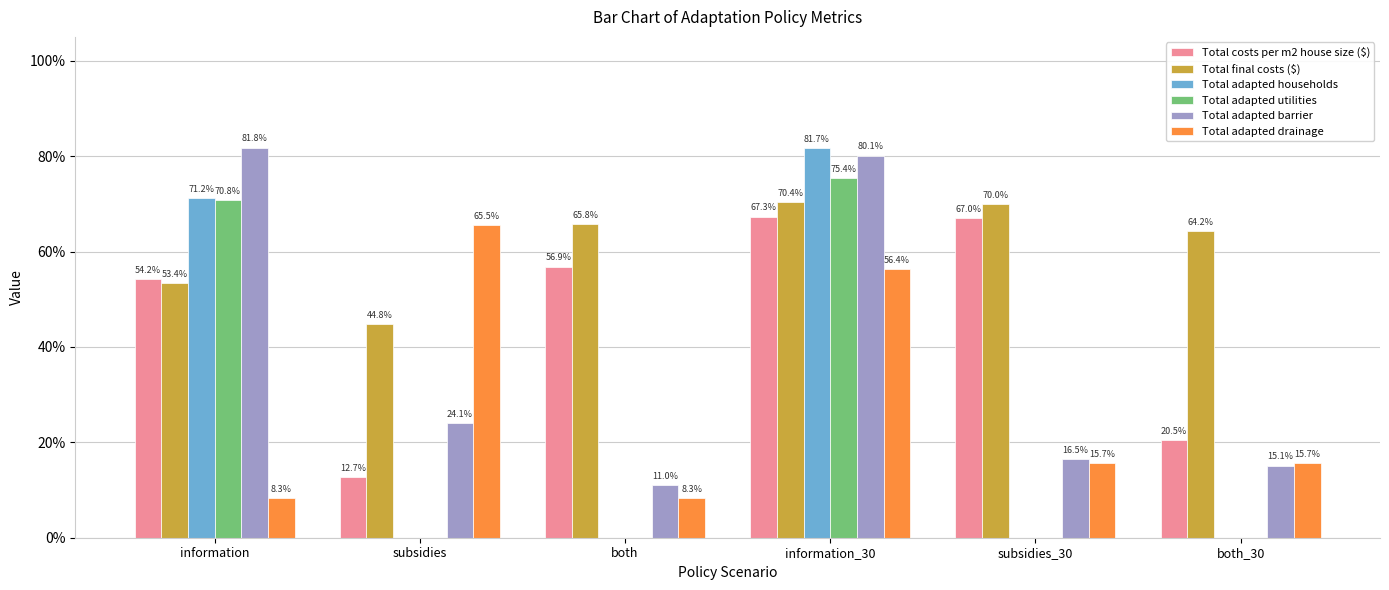

Does the chart contain stacked bars?

No